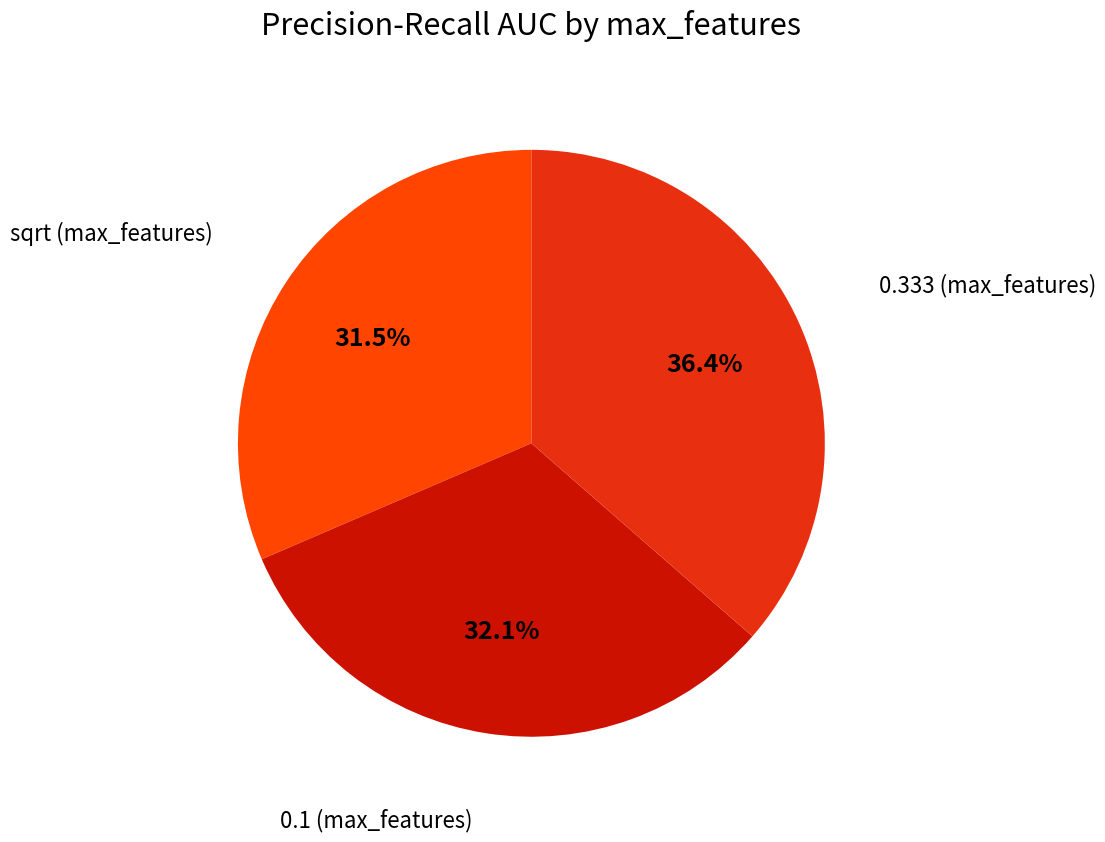

Does any single category account for the majority?

No